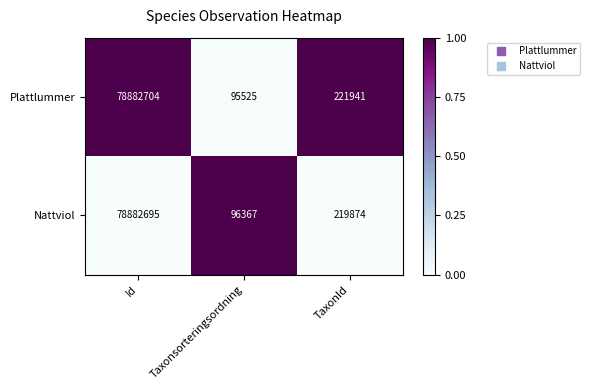

The Plattlummer series shows 95525 at Taxonsorteringsordning. True or false?

True